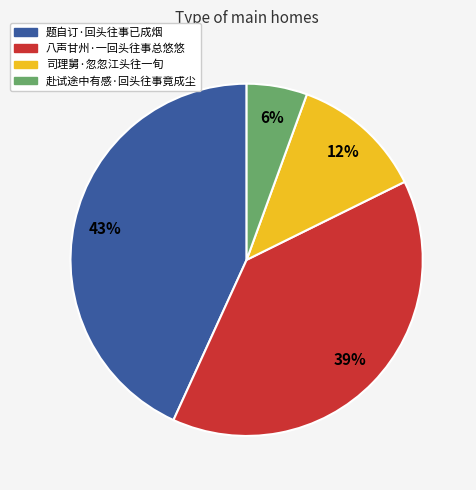

To the nearest percent, what is the combined percentage of 赴试途中有感·回头往事竟成尘 and 题自订·回头往事已成烟?

49%